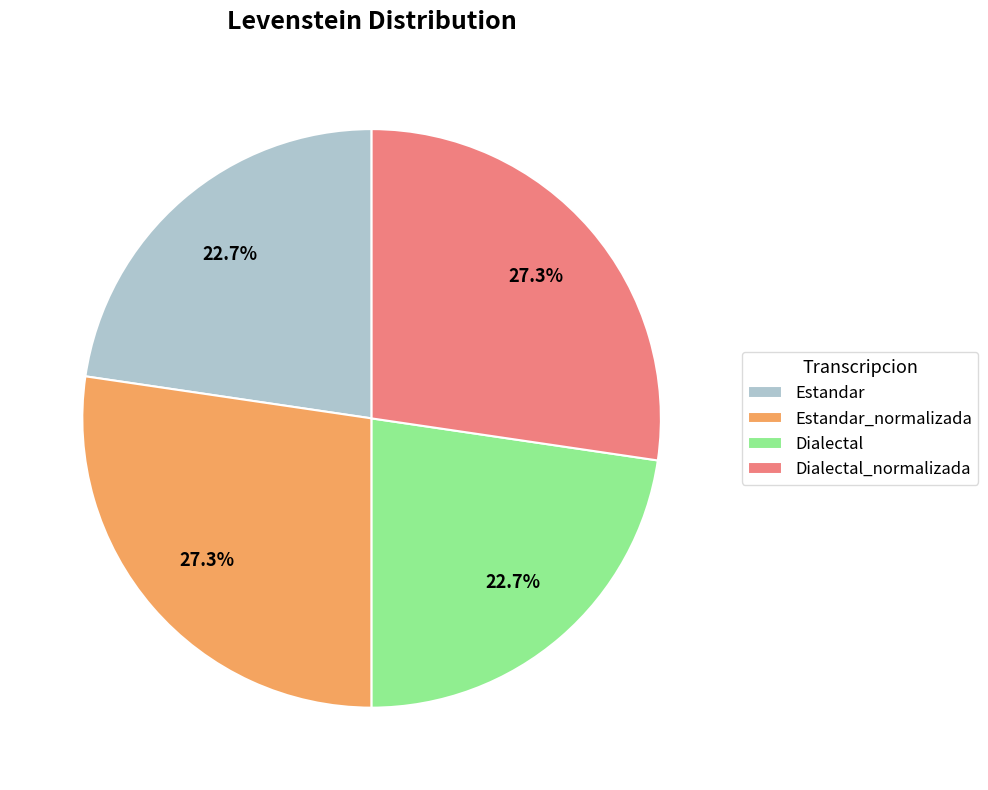

Does Estandar_normalizada account for over 50% of the chart?

No